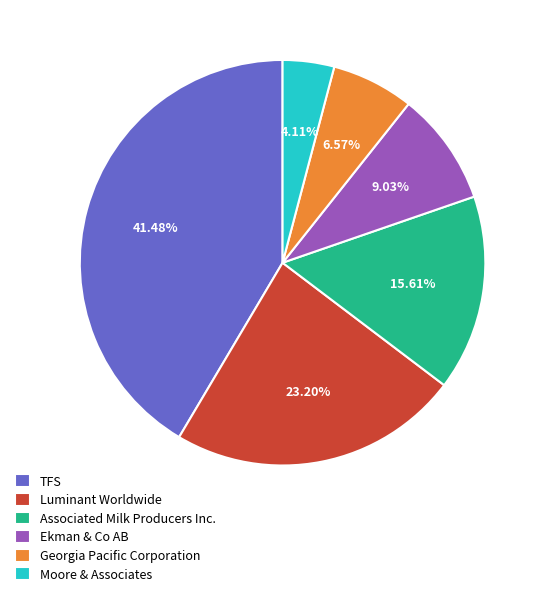

Which has a higher value, Georgia Pacific Corporation or Ekman & Co AB?

Ekman & Co AB